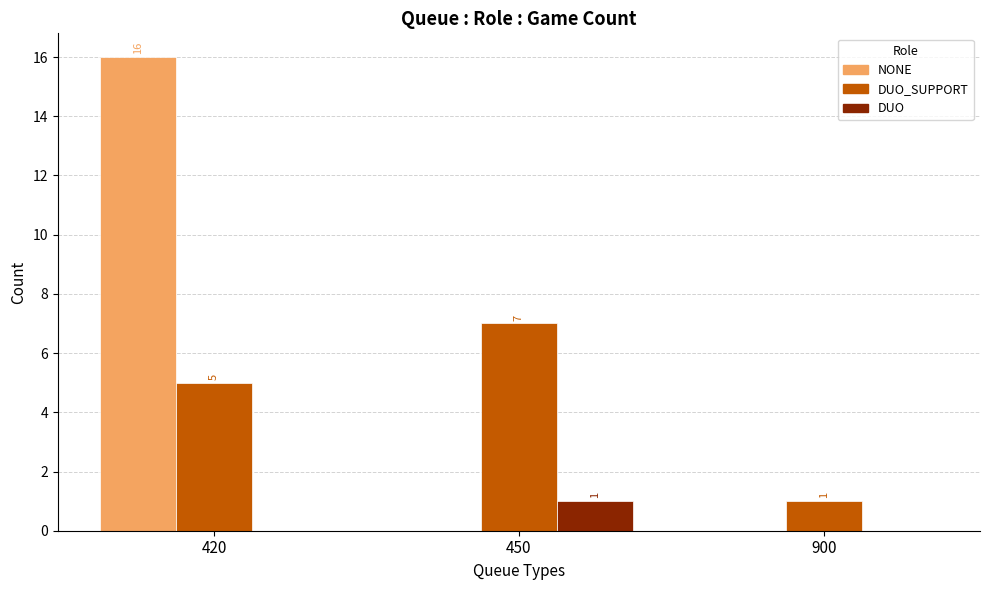

What is the sum of all DUO_SUPPORT values?

13